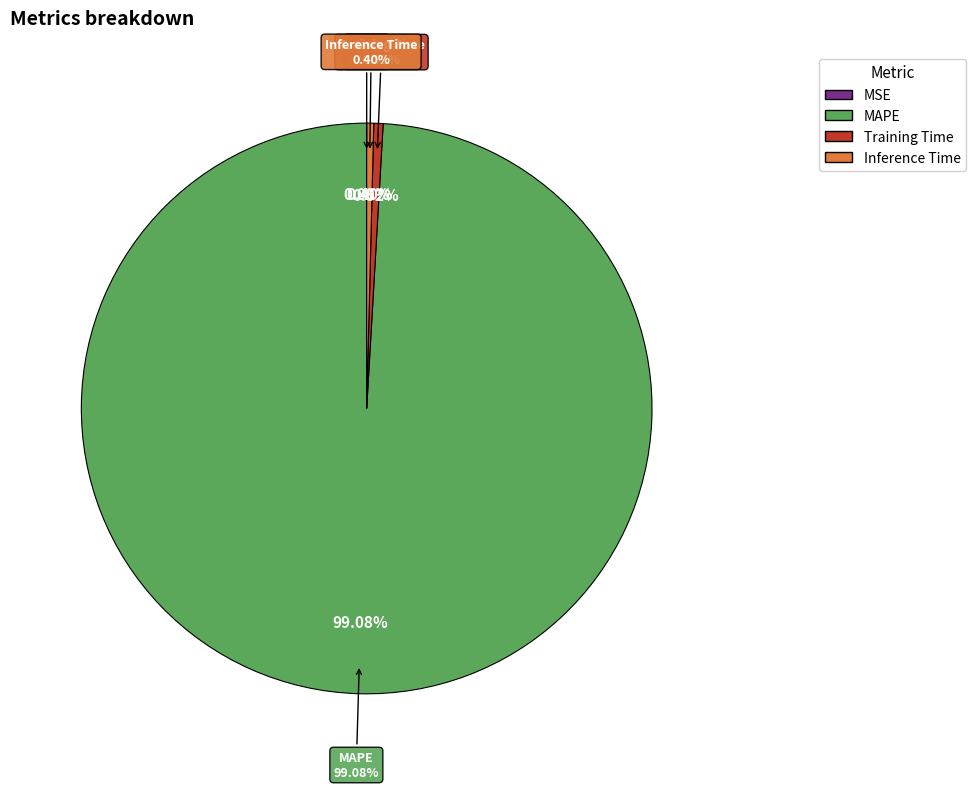

Does MAPE account for over 50% of the chart?

Yes